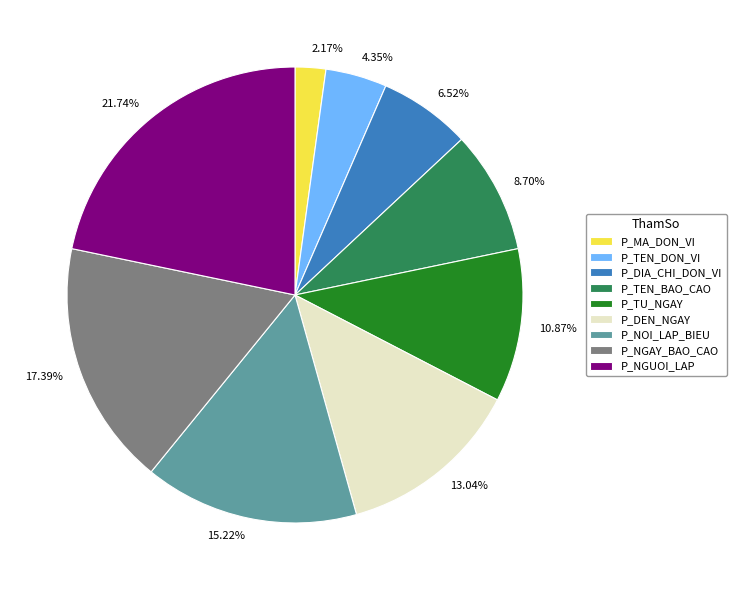

Does P_NGUOI_LAP represent more than half of the total?

No